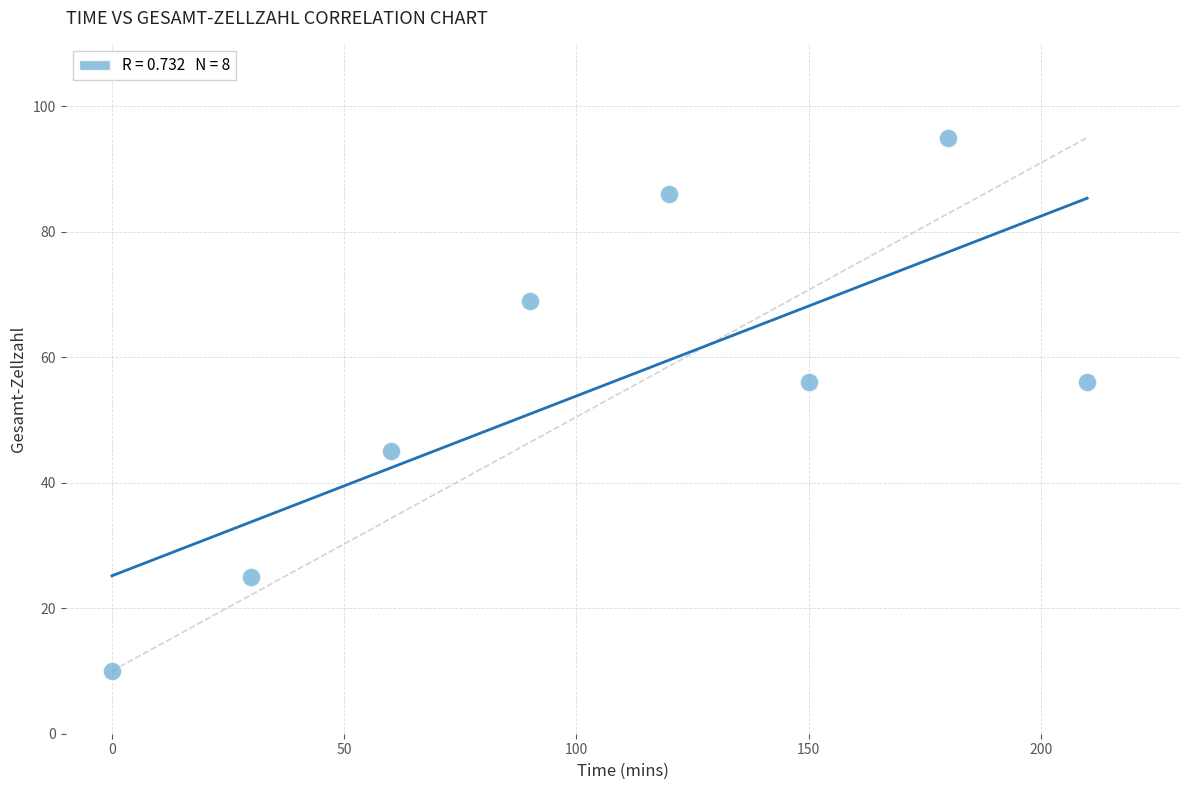

What is the range of X values (max minus min)?

210